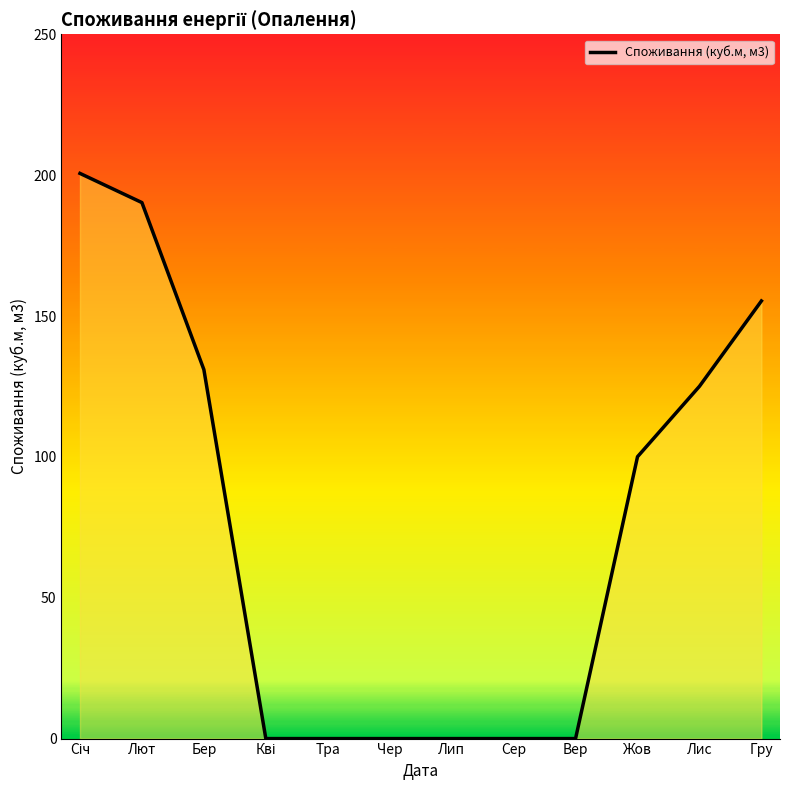

Reading left to right, extract all data points from this chart.

200.6	190.3	131.0	0.0	0.0	0.0	0.0	0.0	0.0	100.0	125.0	155.3